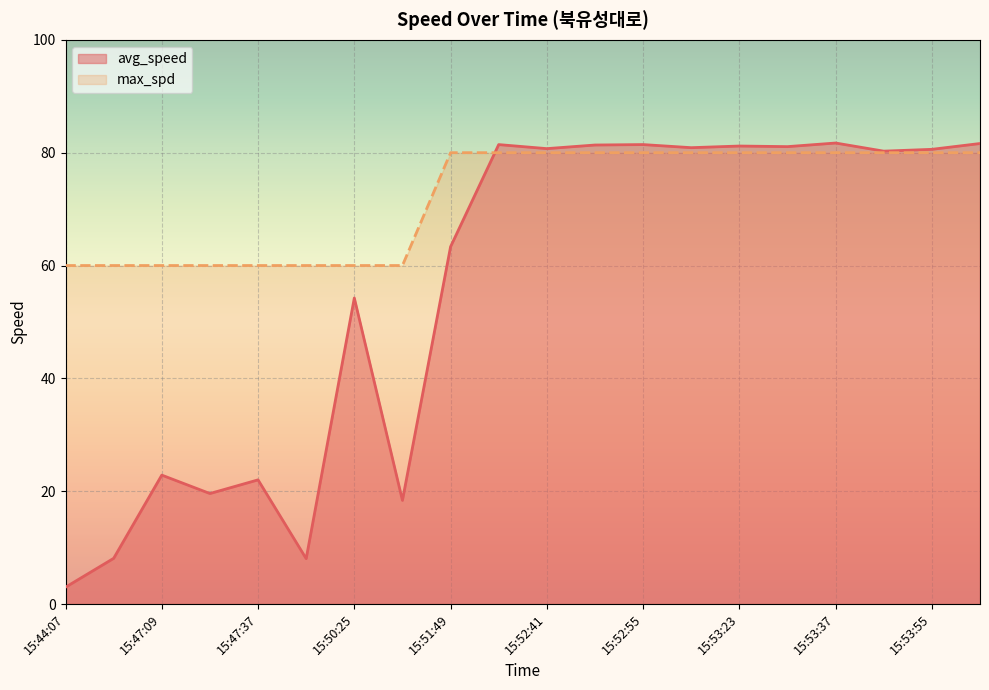

What position from the left is 15:53:23?

15